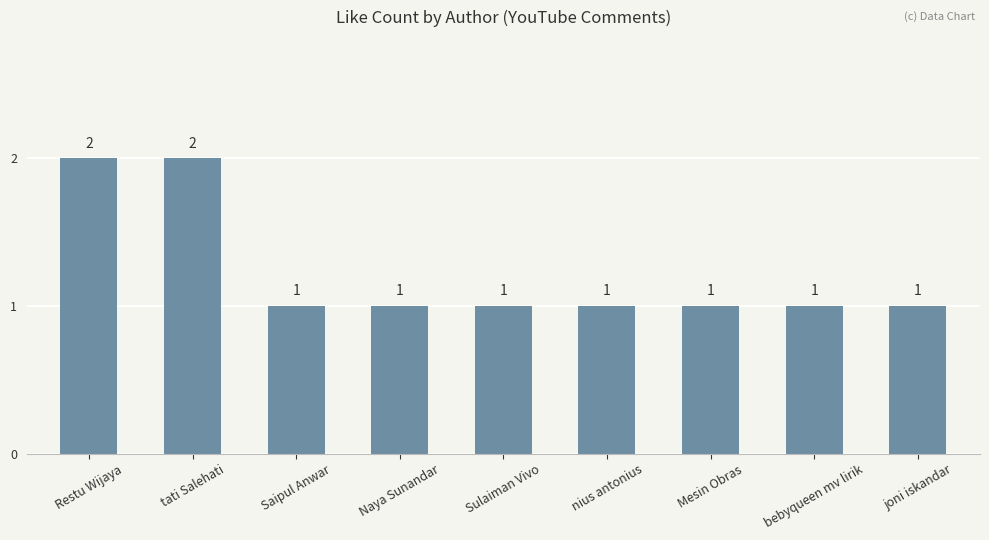

Approximately how many times larger is the value at Mesin Obras compared to Saipul Anwar?

1.0